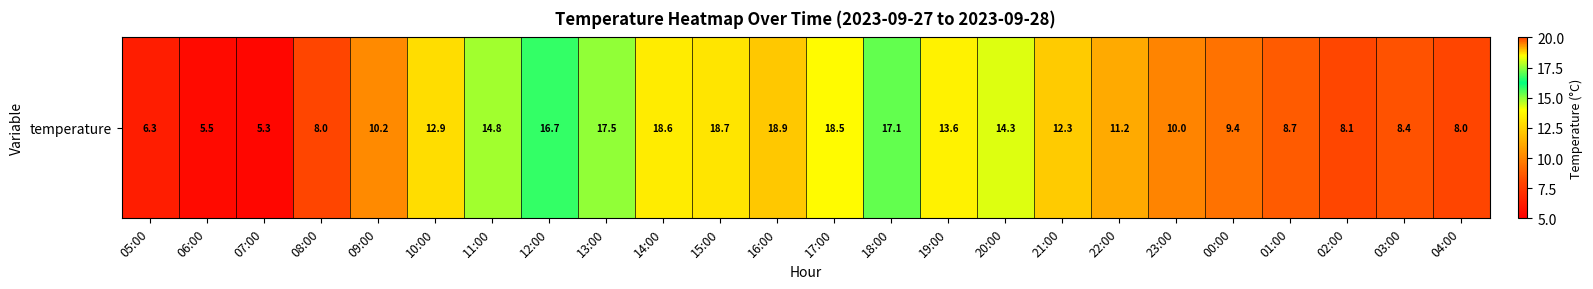

What is the average value?

12.2